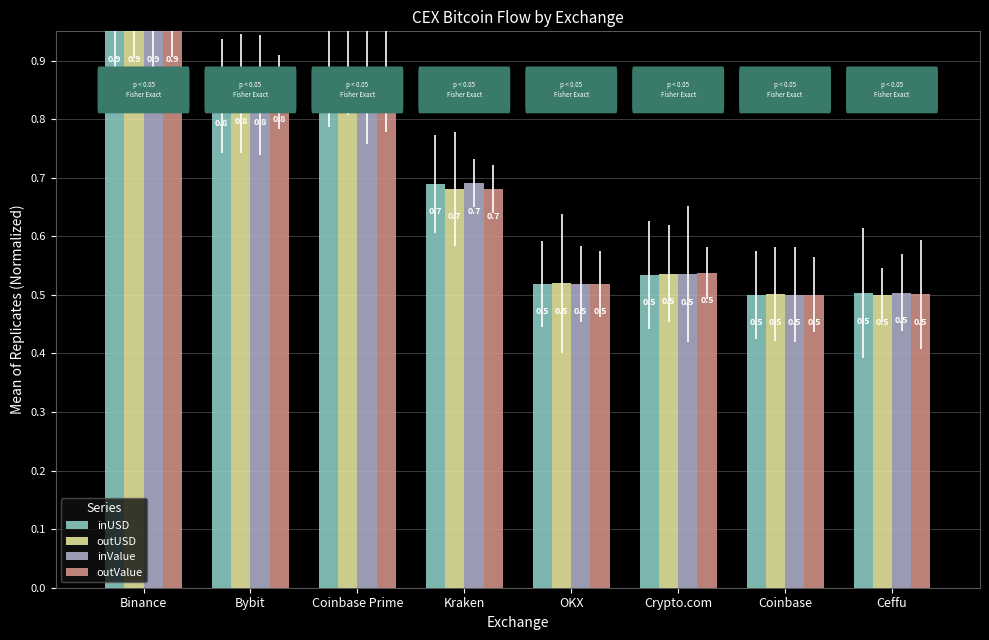

At how many categories does at least one series exceed 0?

8